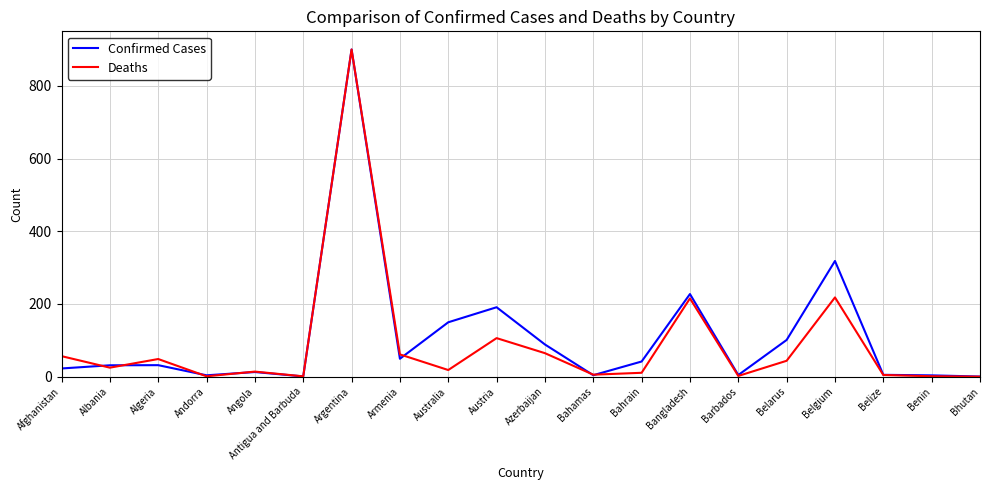

Which category has the highest value in the Deaths series?

Argentina